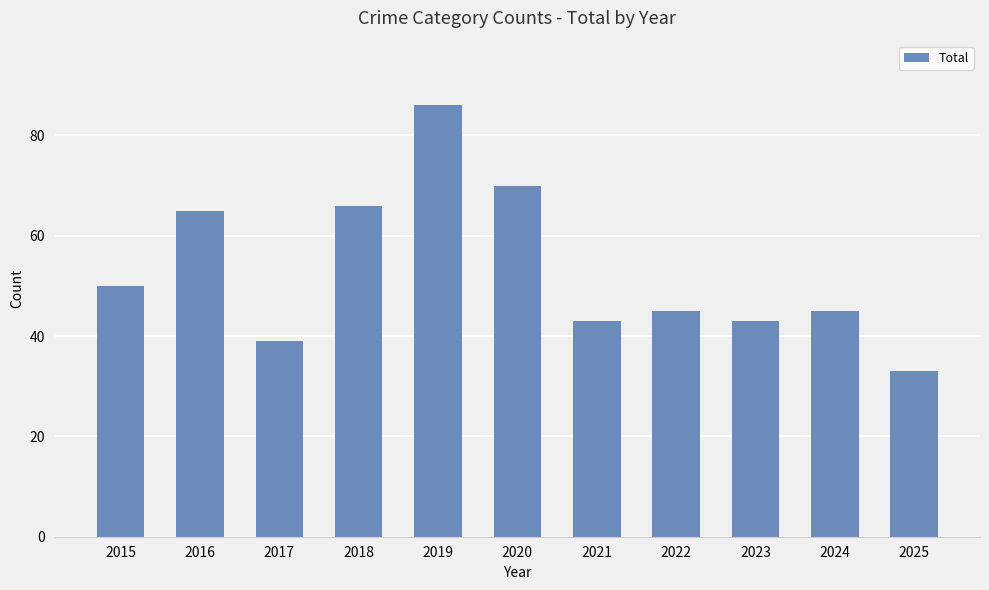

Reading left to right, list all the values displayed in this chart.

50	65	39	66	86	70	43	45	43	45	33